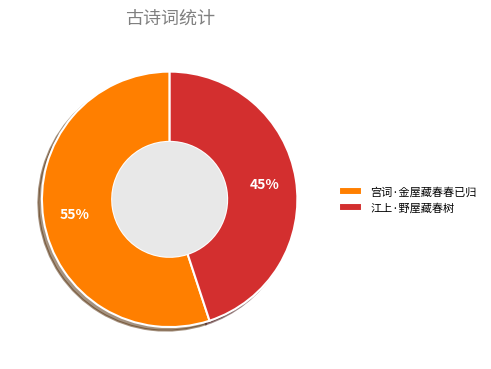

To the nearest percent, what is the combined percentage of 江上·野屋藏春树 and 宫词·金屋藏春春已归?

100%